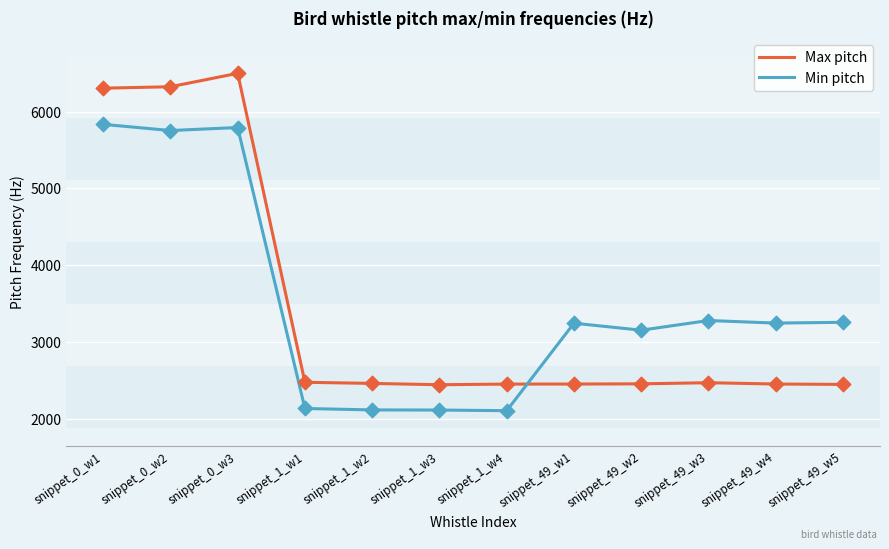

At which category is the sum across all series the highest?

snippet_0_w3